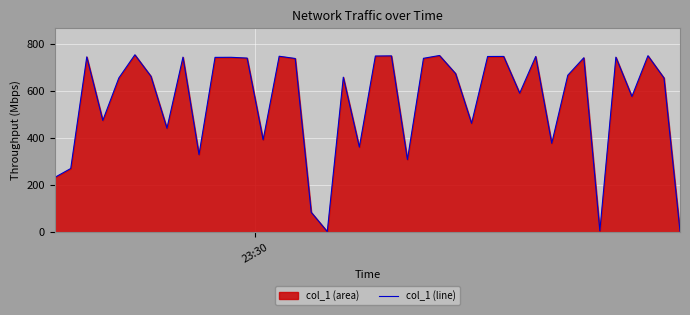

What is the difference between the maximum and minimum values?

750.4